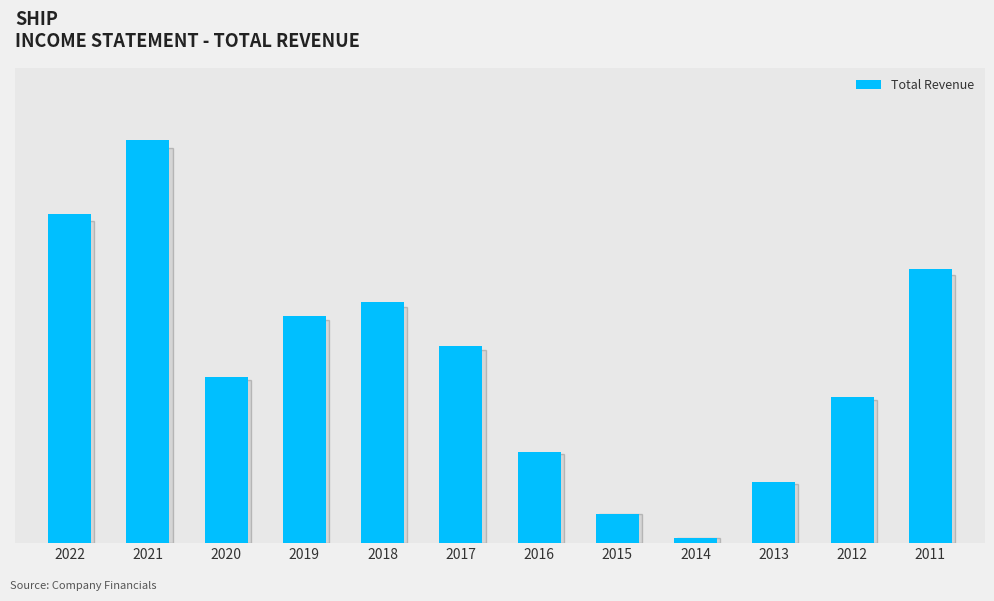

Are the bars horizontal?

No